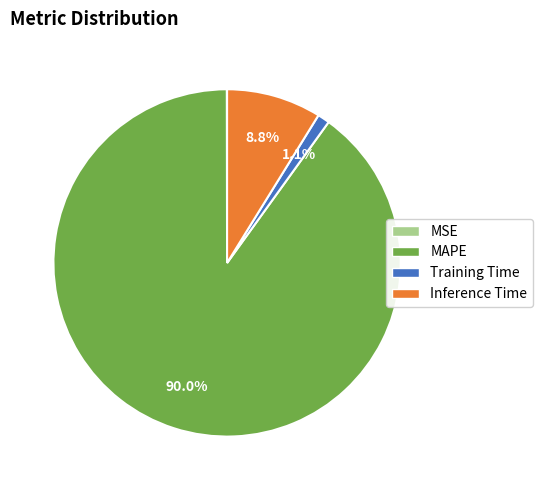

To the nearest percent, what is the combined percentage of Training Time and Inference Time?

10%